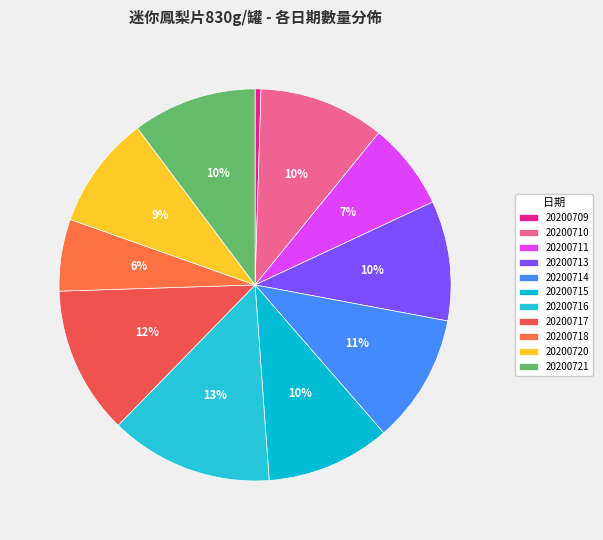

What is the ratio of the value at 20200713 to the value at 20200718?

1.7